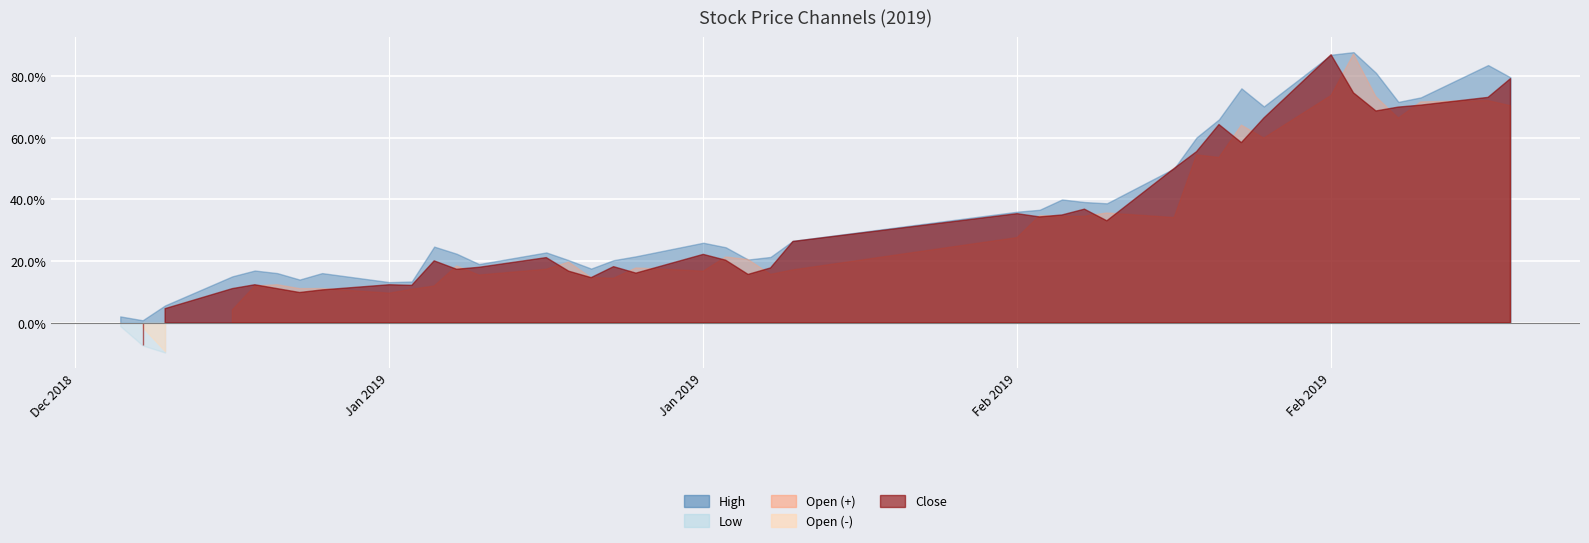

Which series has the largest range (max minus min)?

open